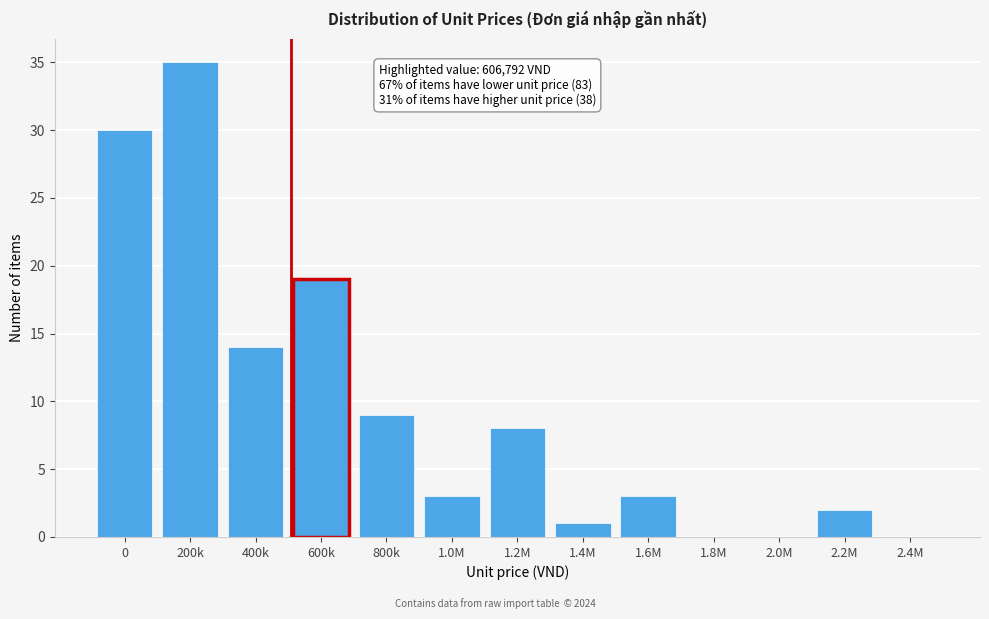

Reading right to left, list all the values displayed in this chart.

2.4M=0	2.2M=2	2.0M=0	1.8M=0	1.6M=3	1.4M=1	1.2M=8	1.0M=3	800k=9	600k=19	400k=14	200k=35	0=30